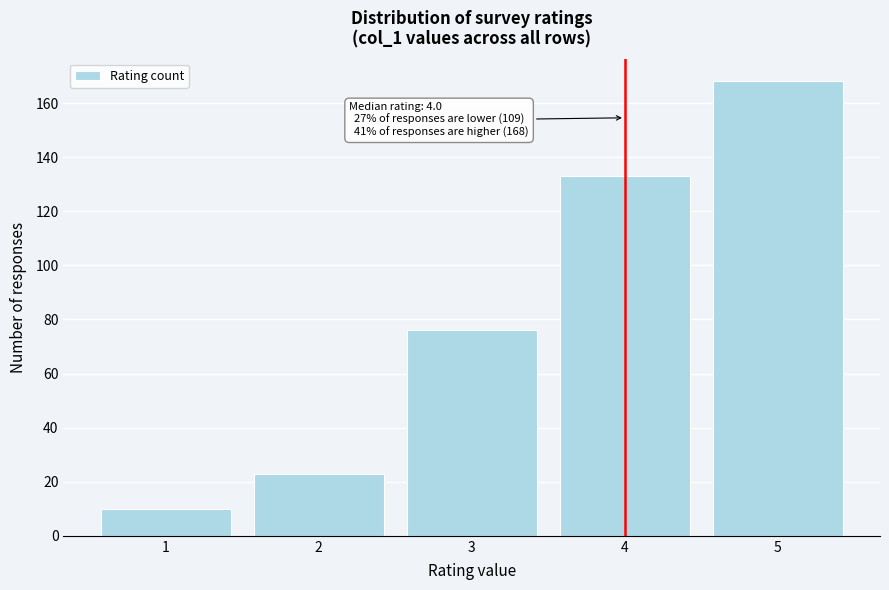

Reading left to right, list all the values displayed in this chart.

1=10	2=23	3=76	4=133	5=168